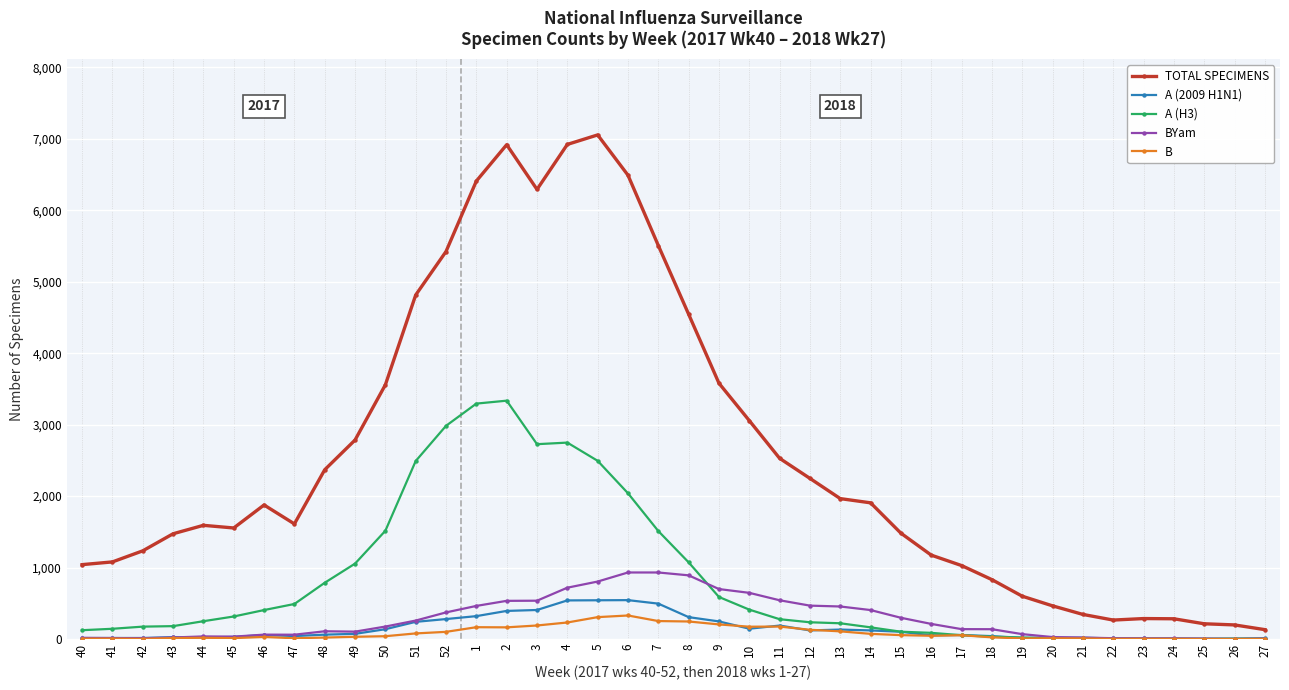

Does the chart have visible grid lines?

Yes